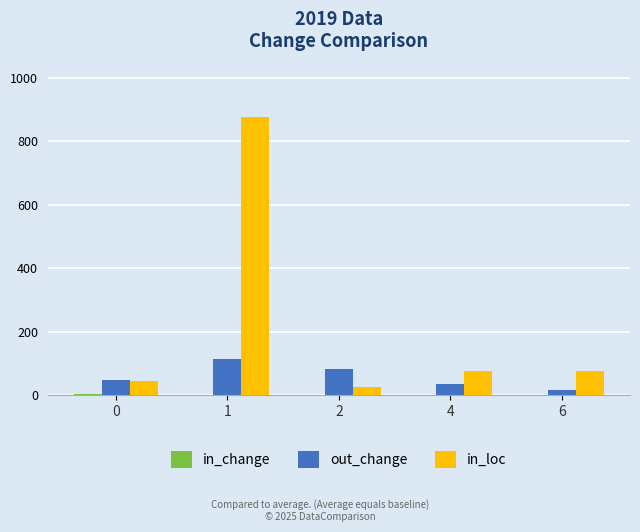

What is the approximate value of in_loc at 2, to the nearest 50?

50